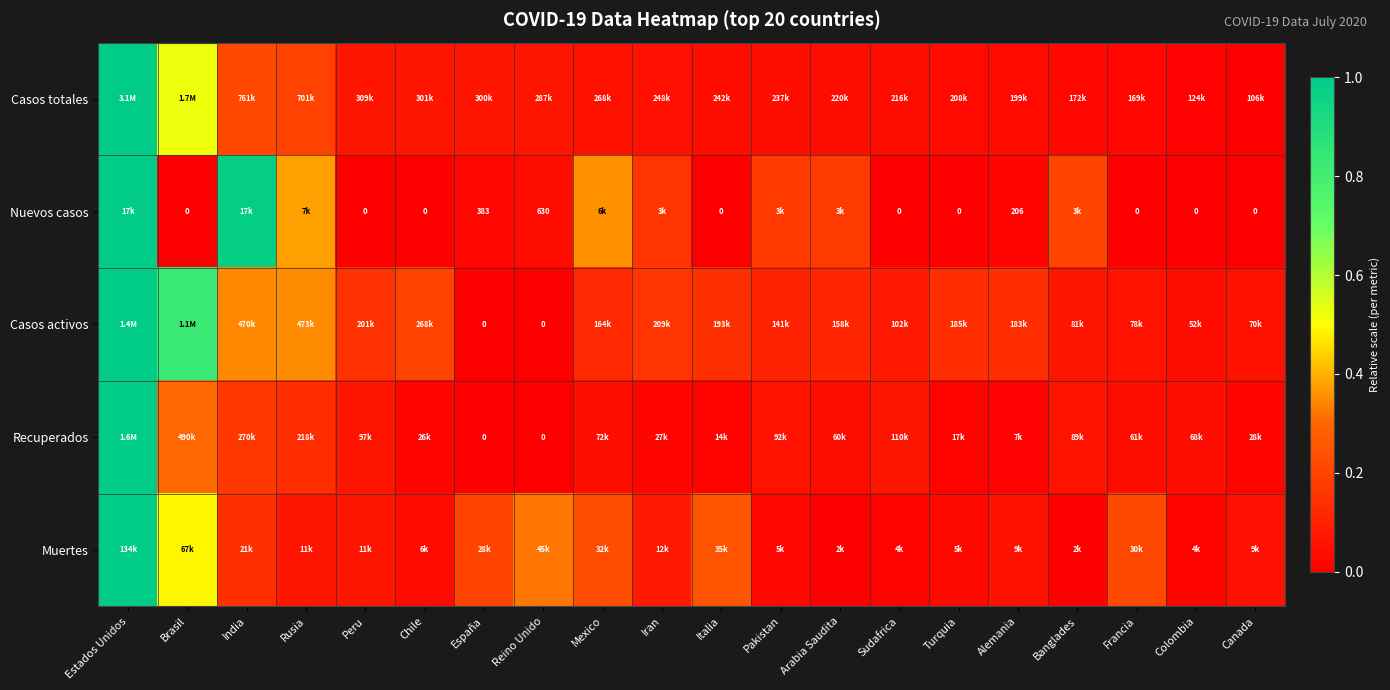

The value of Casos activos at Peru is 0.1. True or false?

True